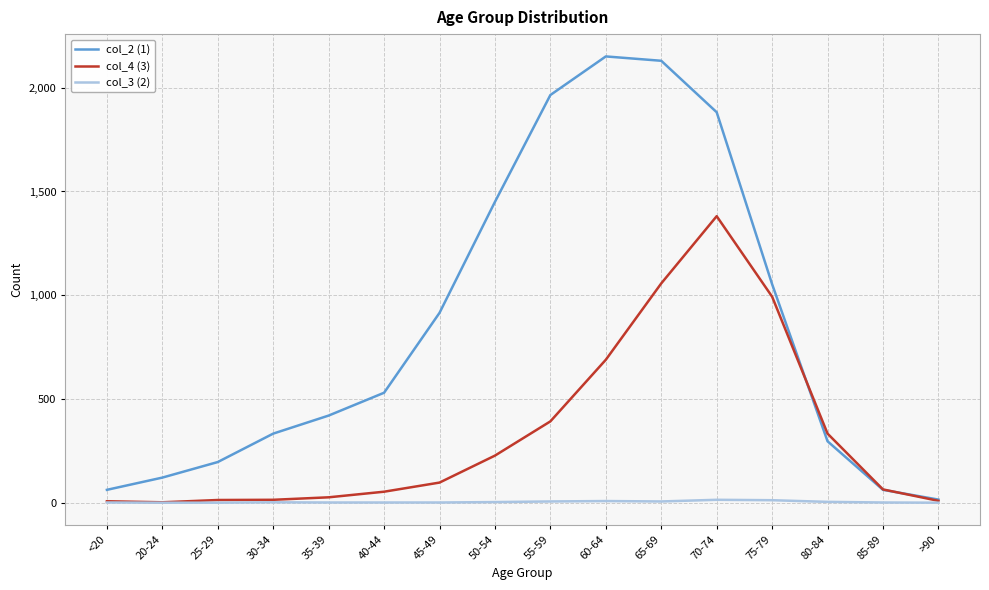

In col_4 (3), how many points are lower than both neighbors (excluding endpoints)?

1